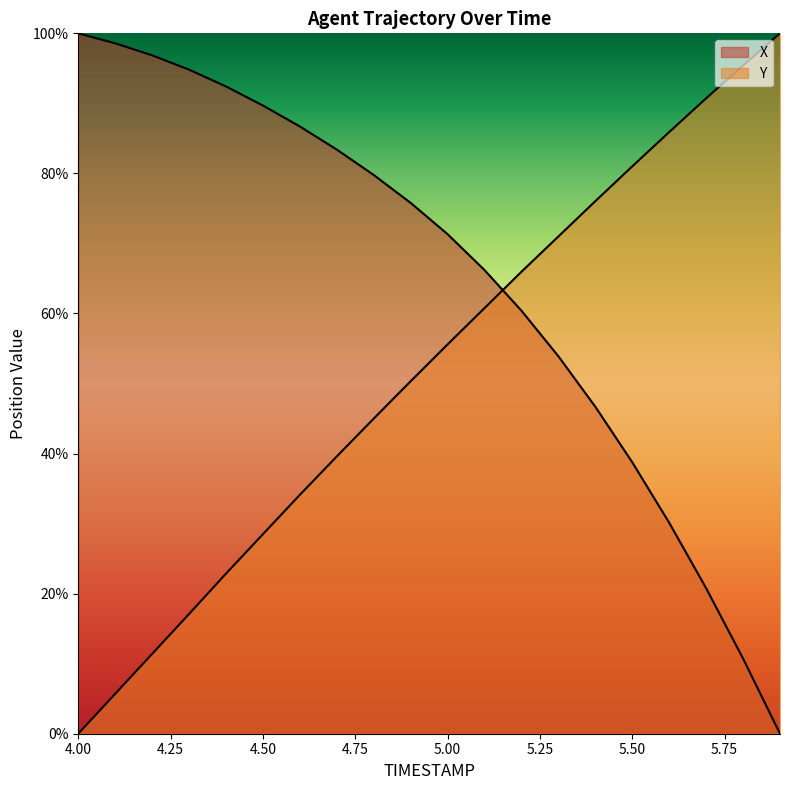

What is the total value across all series at 4.4?

115.3